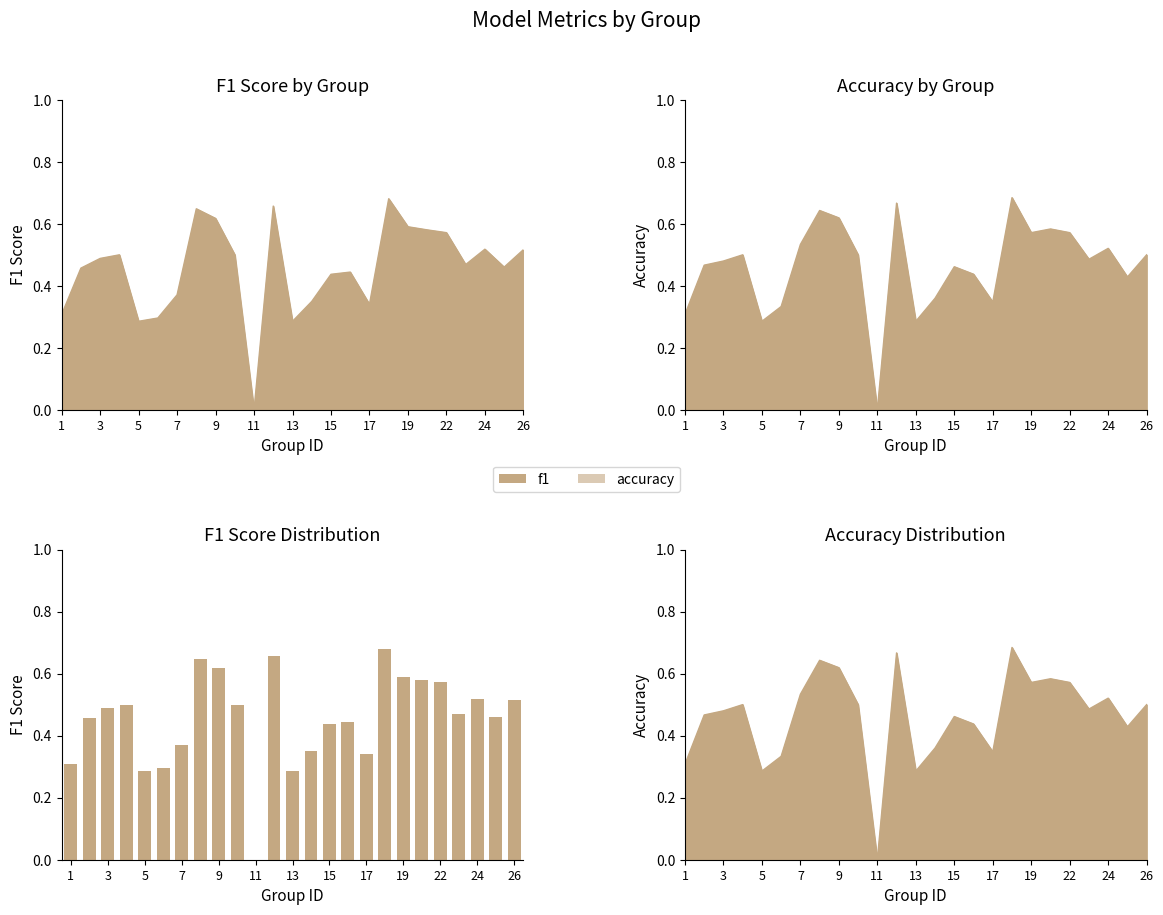

The value at 19 is 1.0. True or false?

False